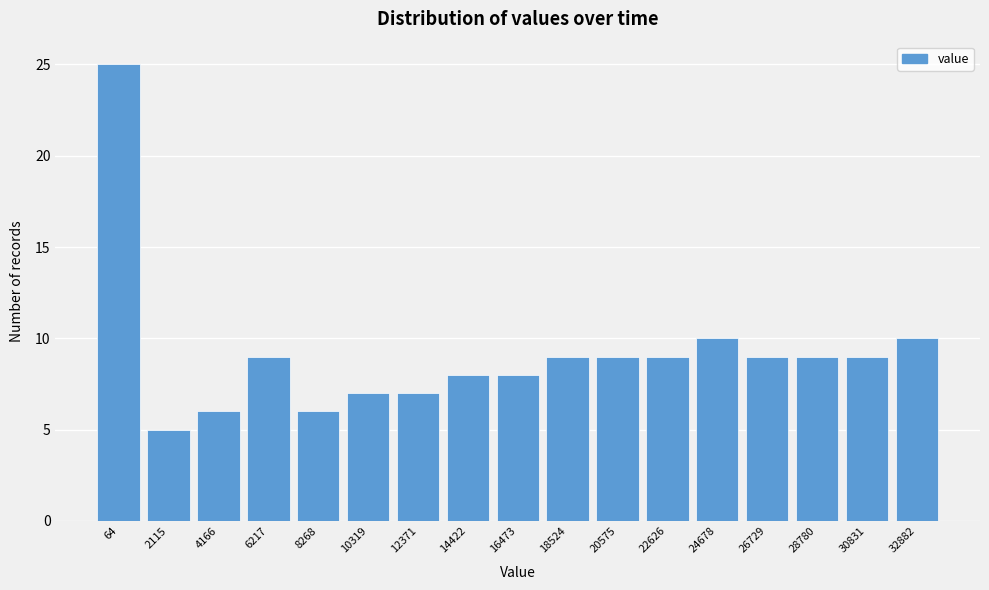

Reading left to right, extract all data points from this chart.

25	5	6	9	6	7	7	8	8	9	9	9	10	9	9	9	10